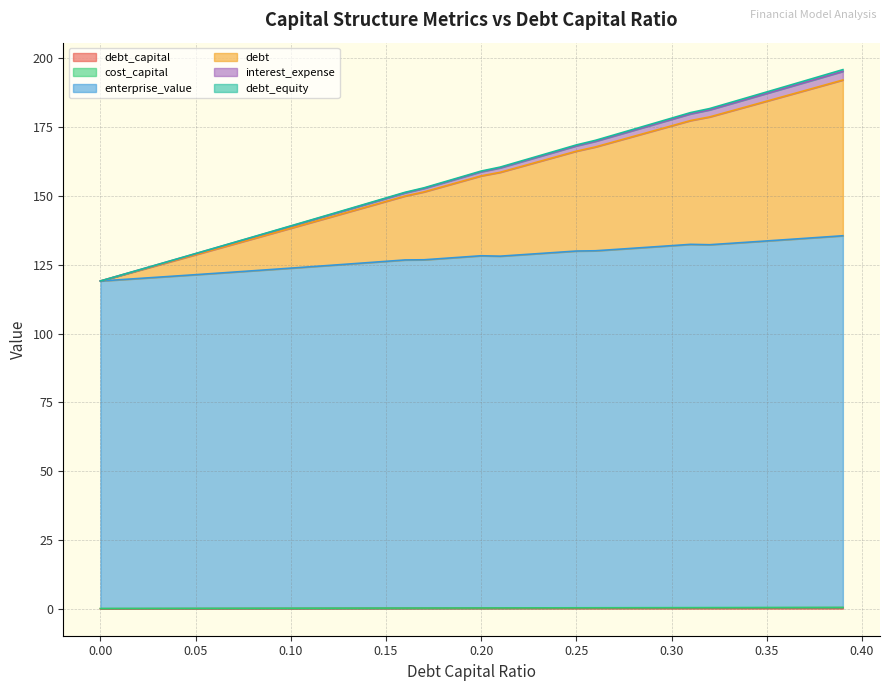

At how many categories does at least one series exceed 130?

34